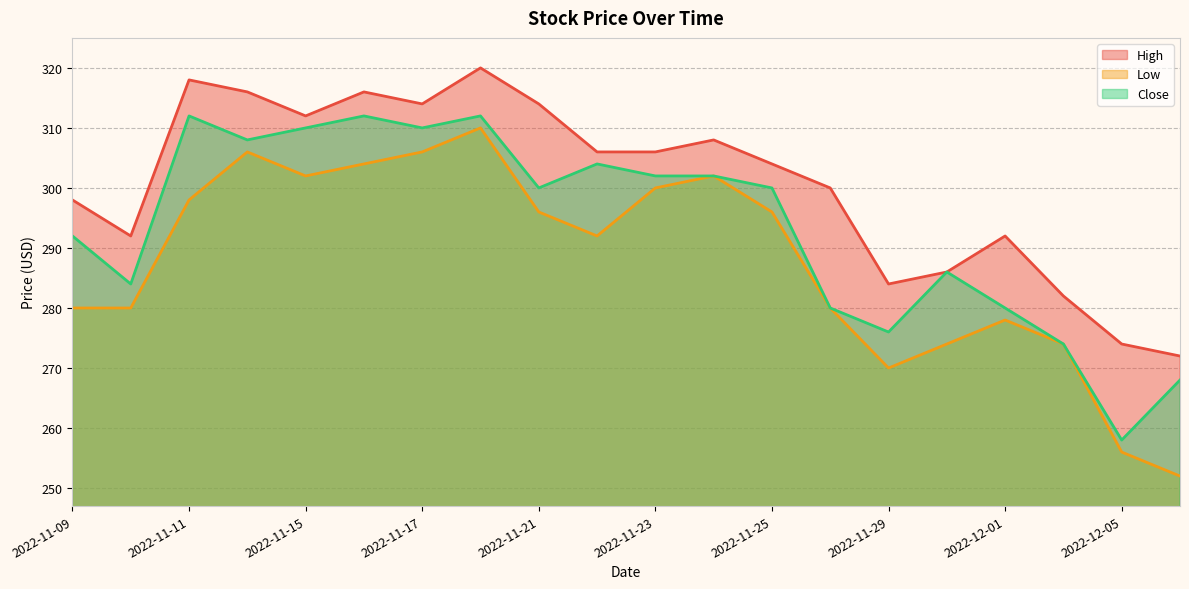

Reading left to right, extract all data points from this chart.

High: 298	292	318	316	312	316	314	320	314	306	306	308	304	300	284	286	292	282	274	272
Low: 280	280	298	306	302	304	306	310	296	292	300	302	296	280	270	274	278	274	256	252
Close: 292	284	312	308	310	312	310	312	300	304	302	302	300	280	276	286	280	274	258	268